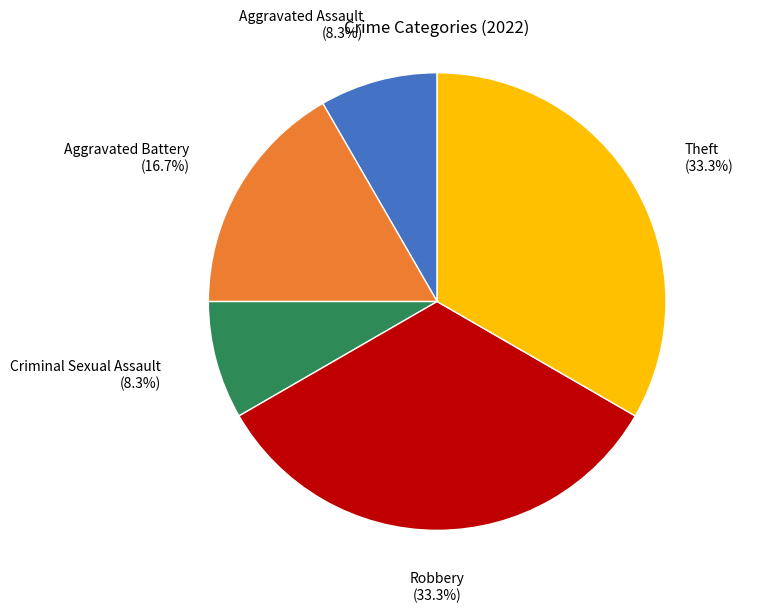

How many slices are in this pie chart?

5